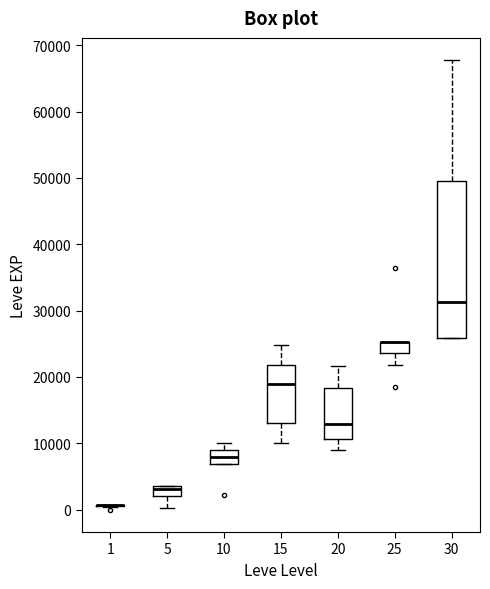

Comparing the boxes themselves (not the whiskers), which one is the tallest?

30